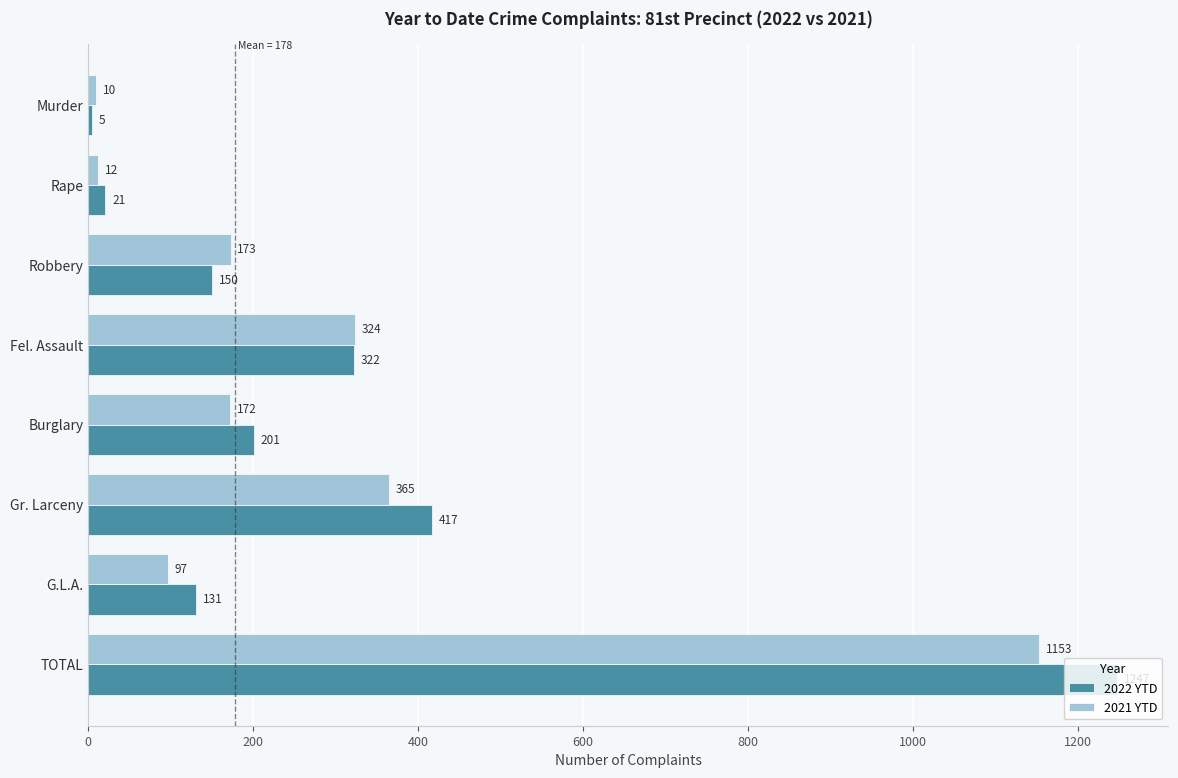

What is the minimum value for 2021 YTD?

10